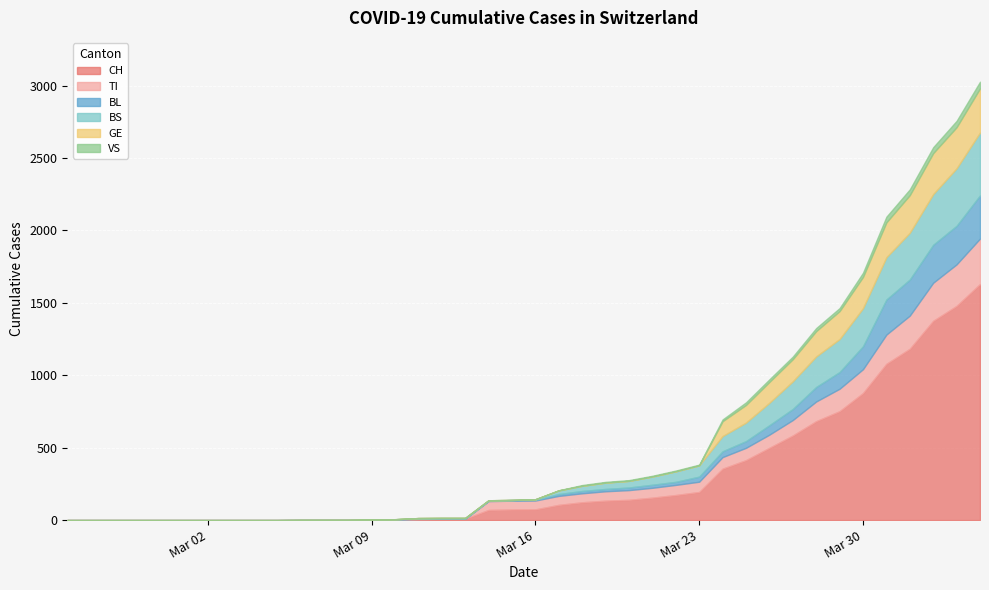

Which series has the largest total across all categories?

CH